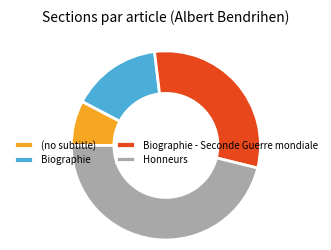

Is it true that Biographie is 25% of the pie?

False